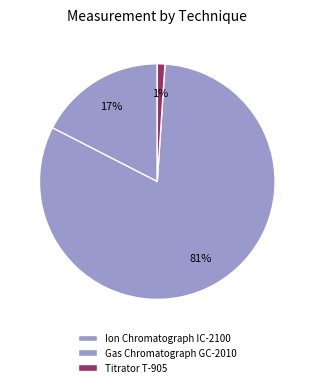

How many segments does this pie chart have?

3